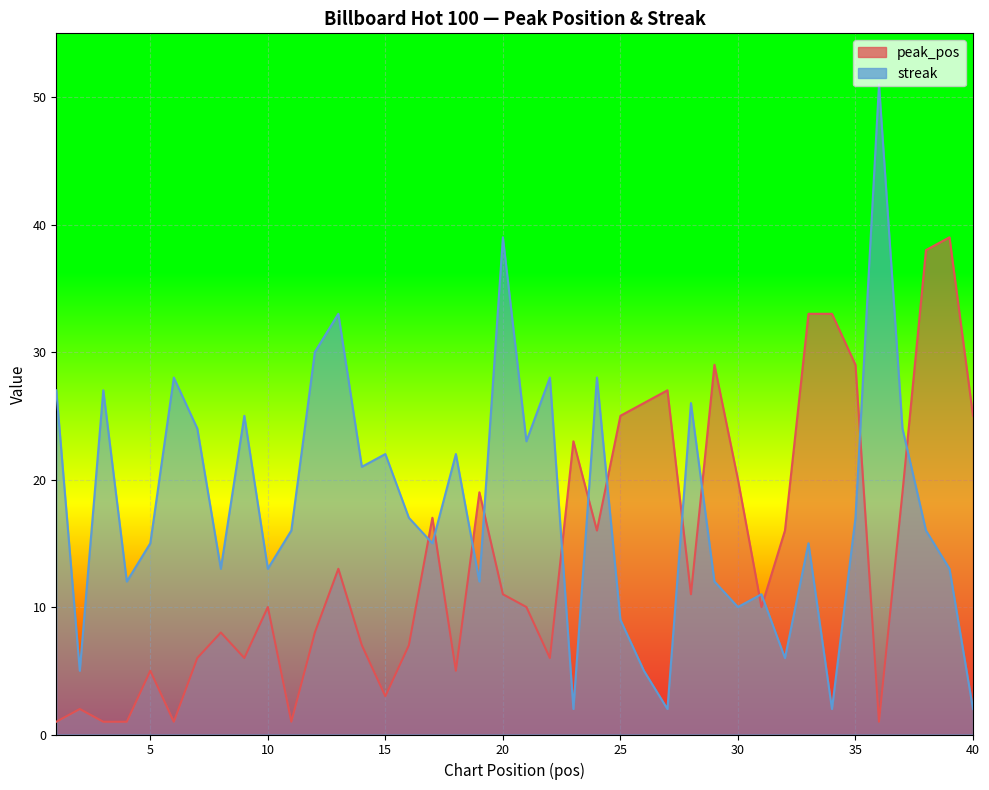

What is the approximate value of peak_pos at 21?

10